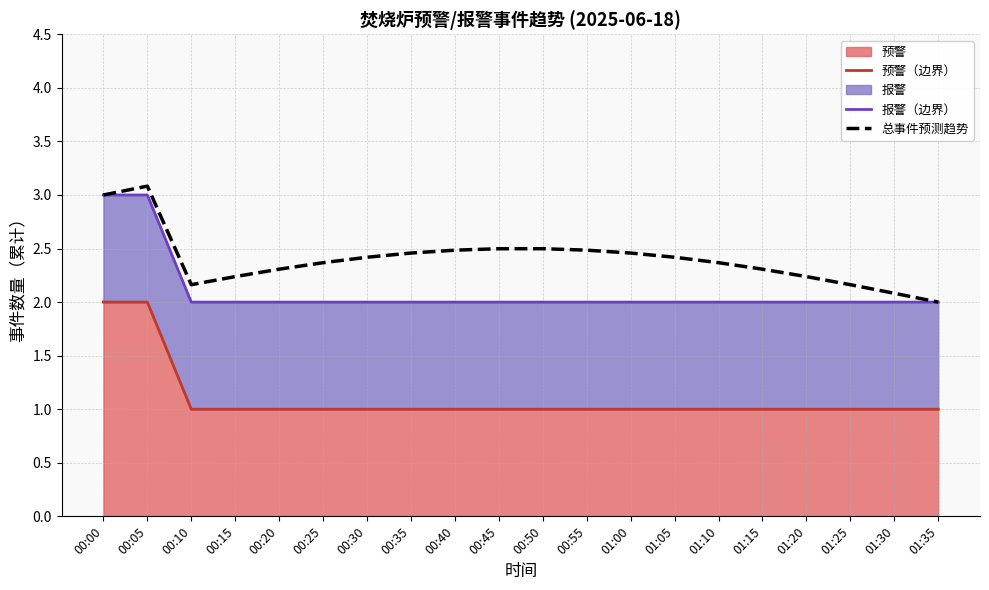

Between 00:05 and 01:35, which is larger?

00:05